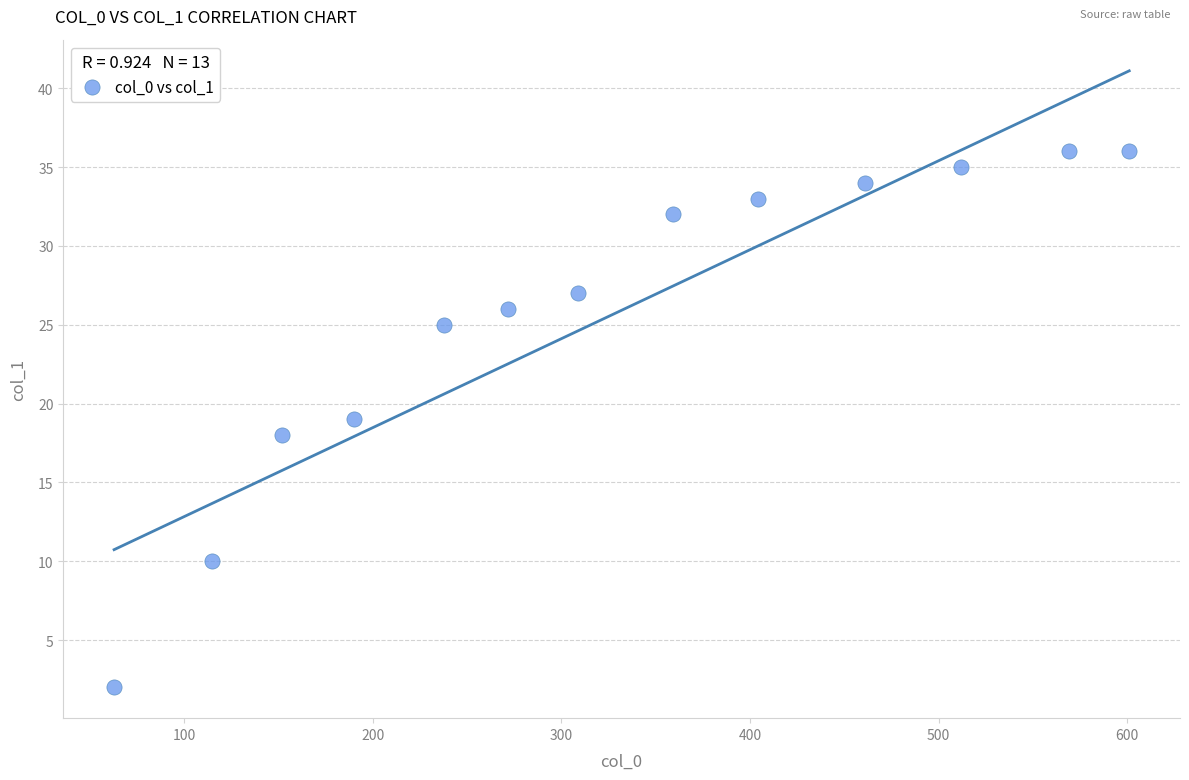

What is the range of X values (max minus min)?

538